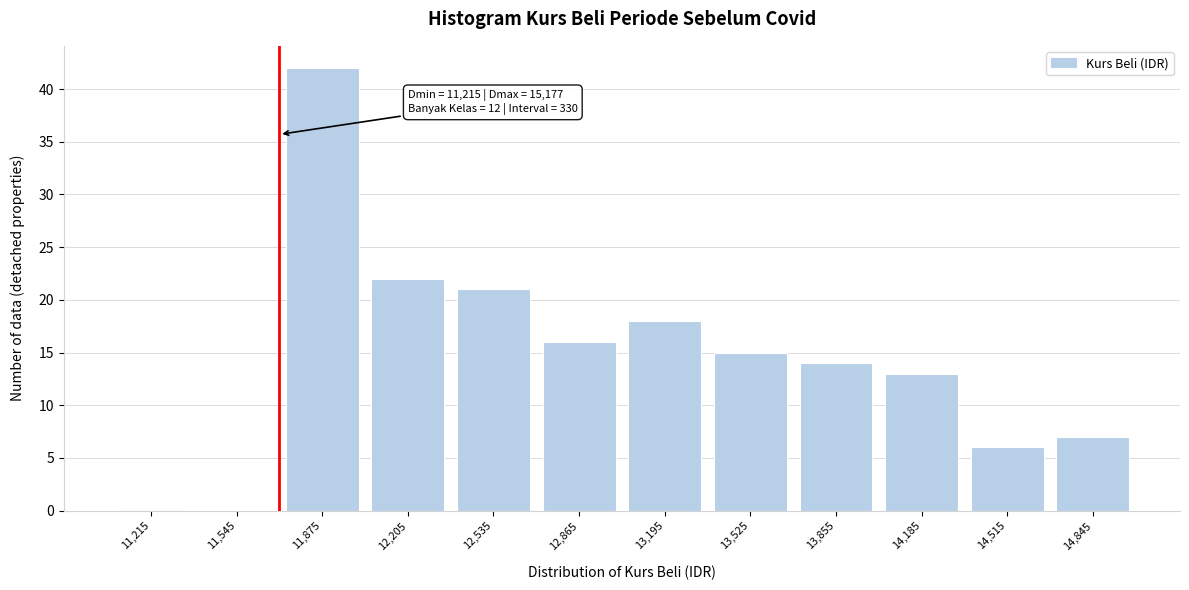

Reading left to right, what are all the values shown in this chart?

11,215=0	11,545=0	11,875=42	12,205=22	12,535=21	12,865=16	13,195=18	13,525=15	13,855=14	14,185=13	14,515=6	14,845=7